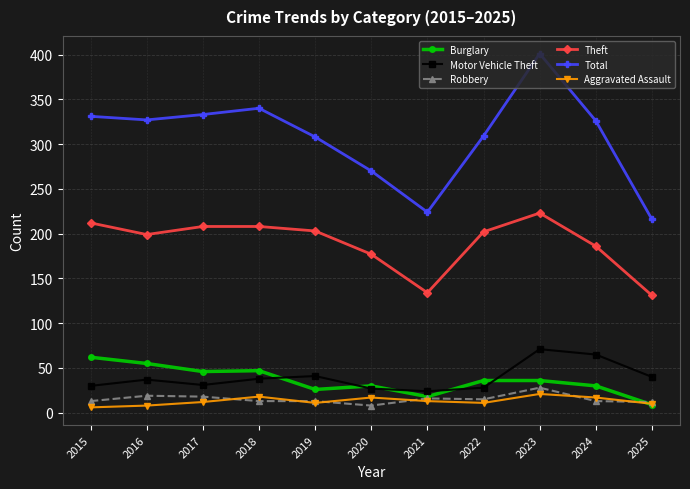

Is the value of Robbery at 2022 greater than the value of Aggravated Assault at 2019?

Yes